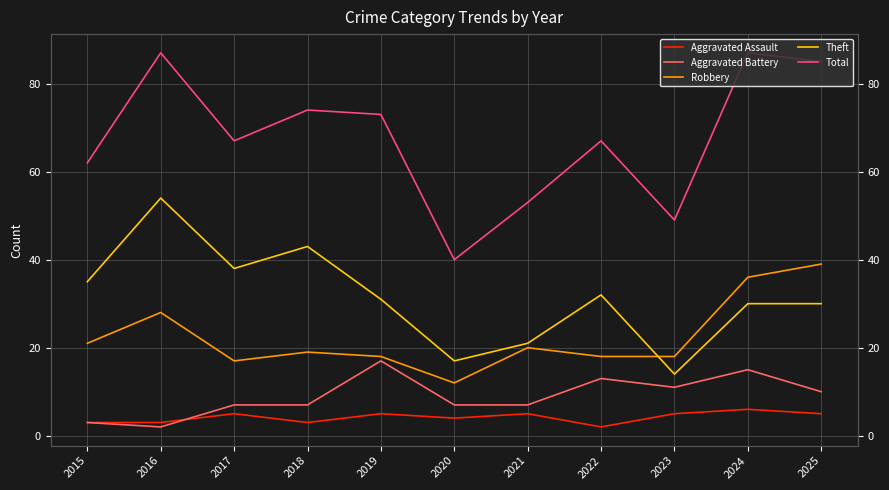

What is the total value across all series at 2019?

144